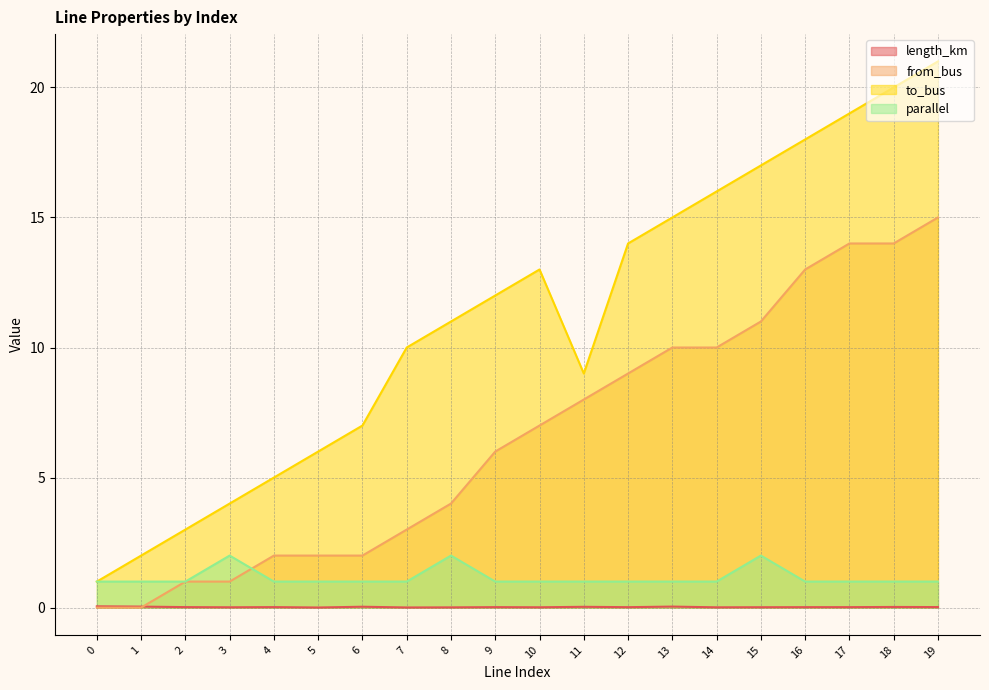

Where does the from_bus series first go above 7?

11